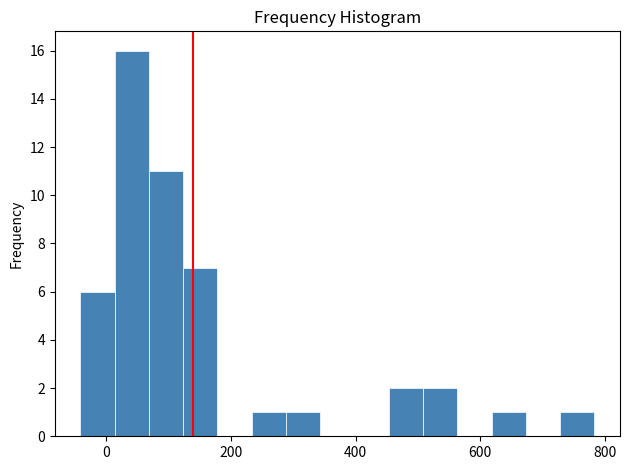

Around what value on the x-axis is the tallest bar? Give the approximate position of its centre, as read against the axis.

40